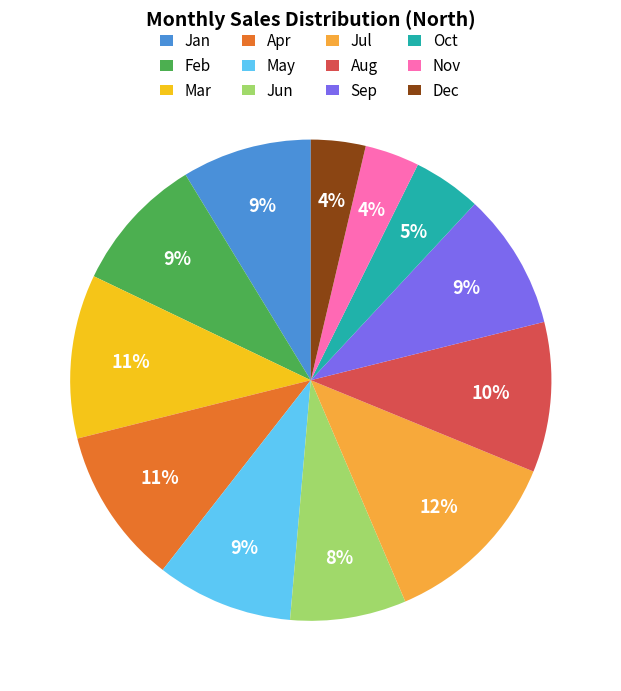

How many segments does this pie chart have?

12